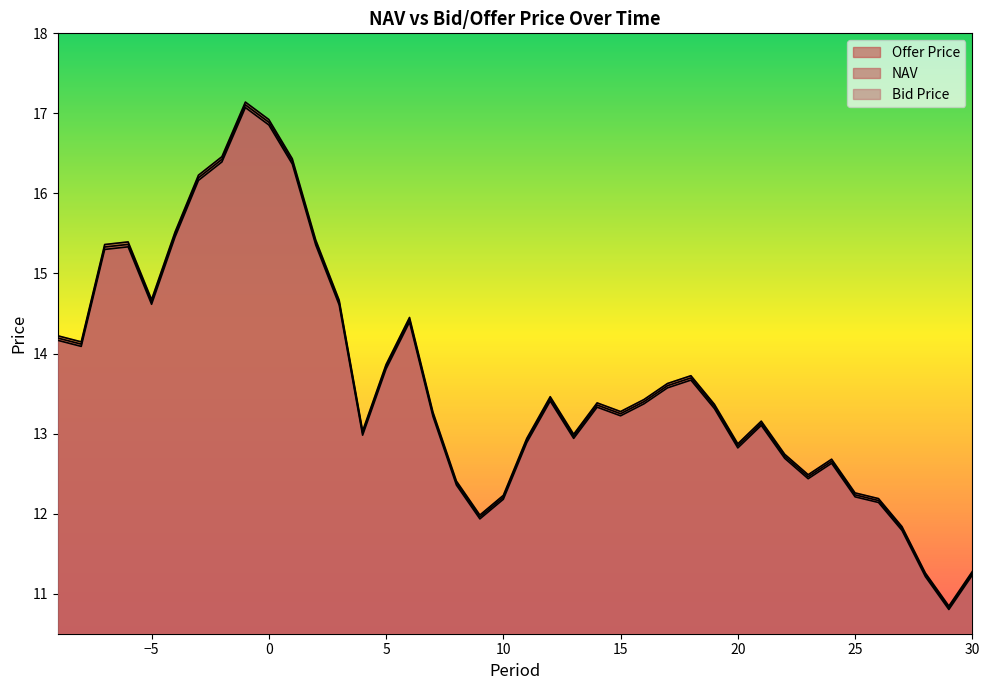

True or false: Offer Price and NAV intersect in this chart.

False